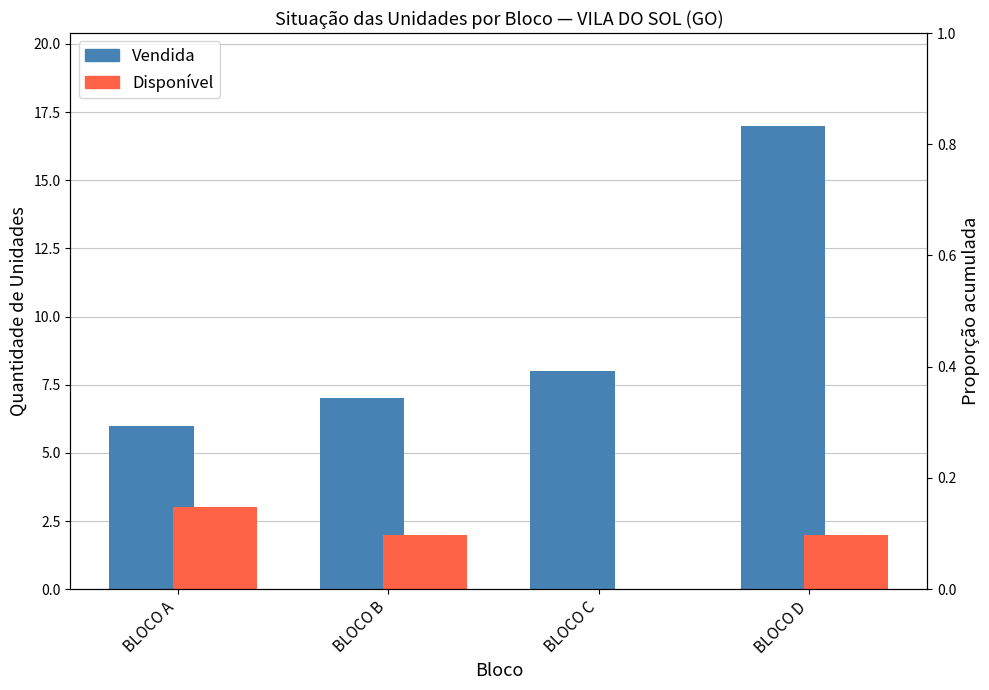

Which has a higher value, BLOCO C or BLOCO D?

BLOCO D